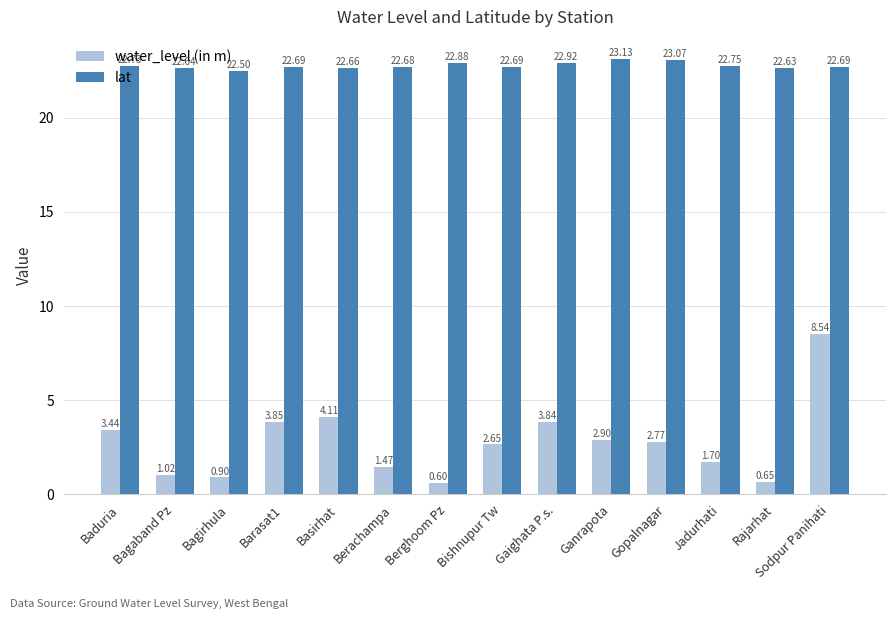

What are all the series names shown in the legend?

water_level (in m), lat